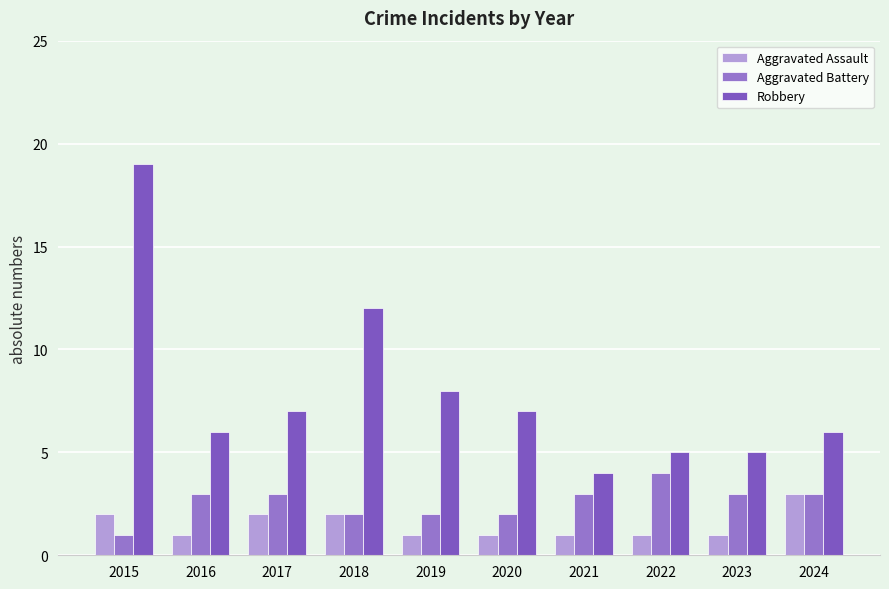

Is the value of Aggravated Assault at 2024 greater than the value of Robbery at 2018?

No